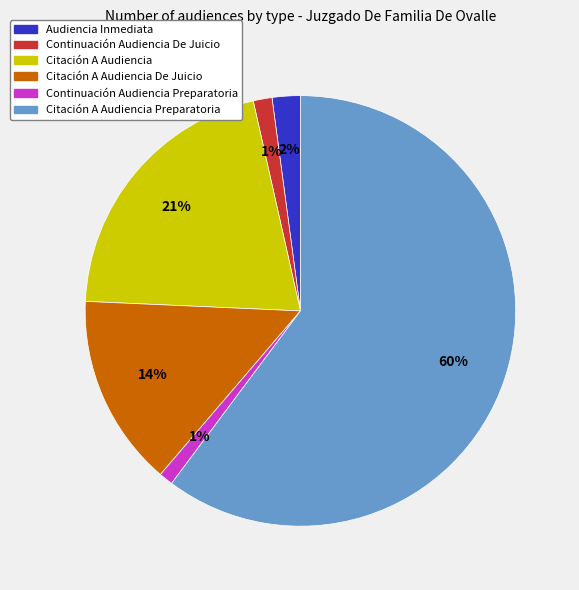

Count the number of slices in the pie.

6